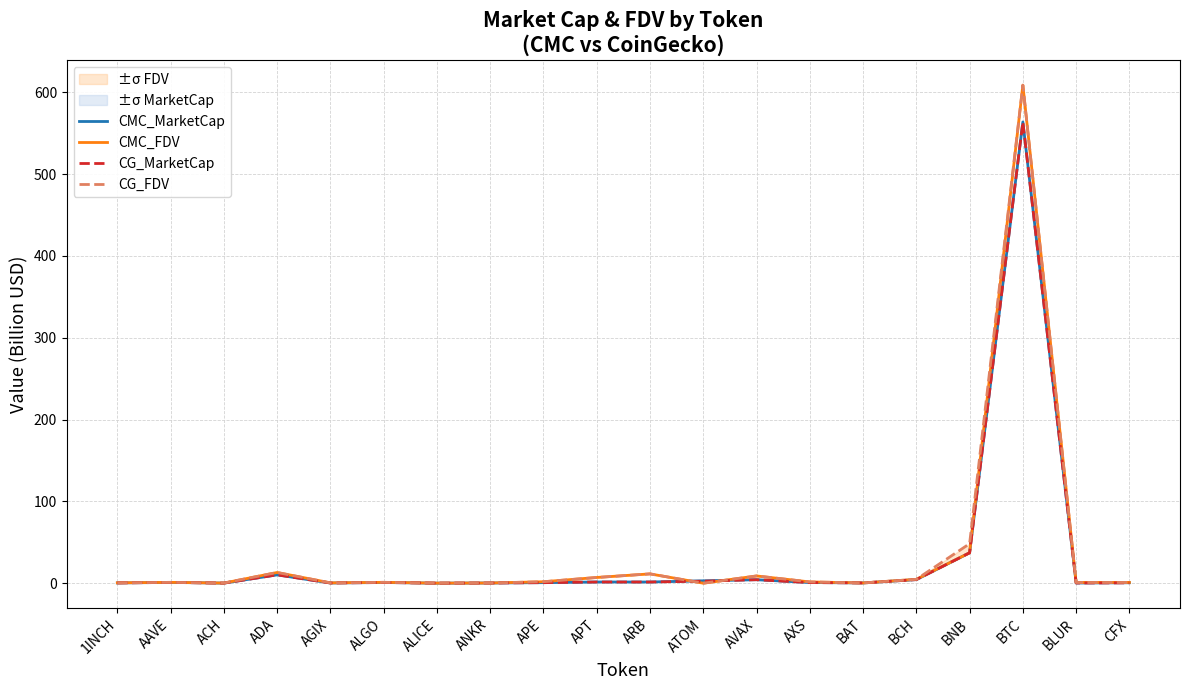

What is the sum of the CMC_MarketCap values at ALGO and AGIX?

1.1